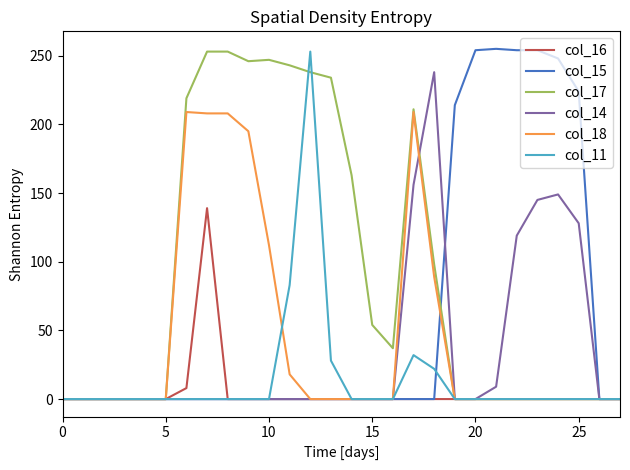

How many lines are shown in the chart?

6